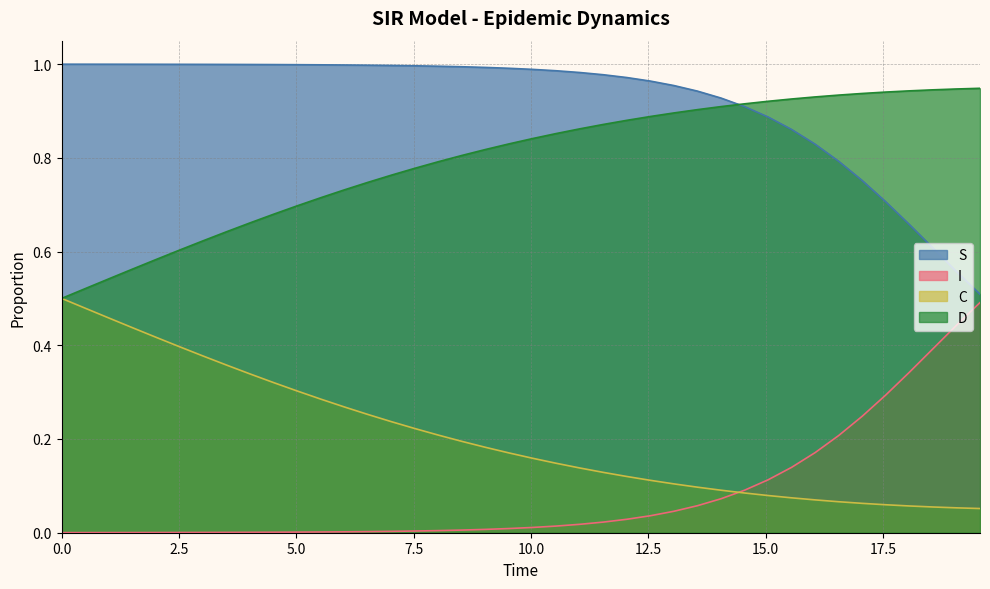

Reading left to right, transcribe all the data shown in this chart.

S: 1.0	1.0	1.0	1.0	1.0	1.0	1.0	1.0	1.0	1.0	1.0	1.0	1.0	1.0	1.0	1.0	1.0	1.0	1.0	1.0	1.0	1.0	1.0	1.0	1.0	1.0	1.0	0.9	0.9	0.9	0.9	0.9	0.8	0.8	0.8	0.7	0.7	0.6	0.6	0.5
I: 0.0	0.0	0.0	0.0	0.0	0.0	0.0	0.0	0.0	0.0	0.0	0.0	0.0	0.0	0.0	0.0	0.0	0.0	0.0	0.0	0.0	0.0	0.0	0.0	0.0	0.0	0.0	0.1	0.1	0.1	0.1	0.1	0.2	0.2	0.2	0.3	0.3	0.4	0.4	0.5
C: 0.5	0.5	0.5	0.4	0.4	0.4	0.4	0.4	0.3	0.3	0.3	0.3	0.3	0.3	0.2	0.2	0.2	0.2	0.2	0.2	0.2	0.1	0.1	0.1	0.1	0.1	0.1	0.1	0.1	0.1	0.1	0.1	0.1	0.1	0.1	0.1	0.1	0.1	0.1	0.1
D: 0.5	0.5	0.5	0.6	0.6	0.6	0.6	0.6	0.7	0.7	0.7	0.7	0.7	0.7	0.8	0.8	0.8	0.8	0.8	0.8	0.8	0.9	0.9	0.9	0.9	0.9	0.9	0.9	0.9	0.9	0.9	0.9	0.9	0.9	0.9	0.9	0.9	0.9	0.9	0.9